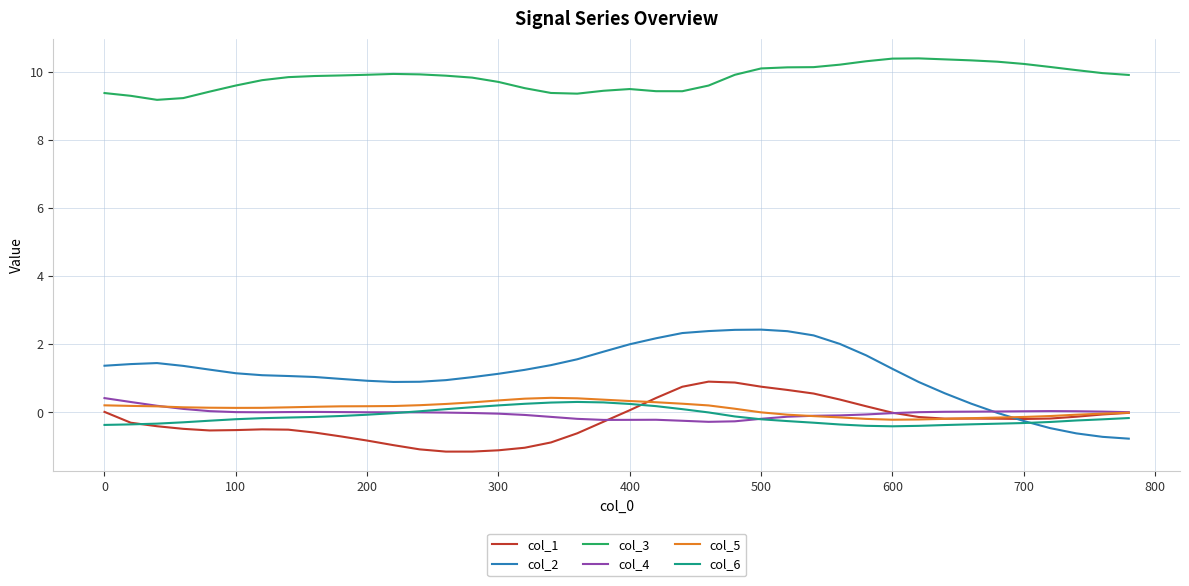

What is the minimum value for col_6?

-0.4